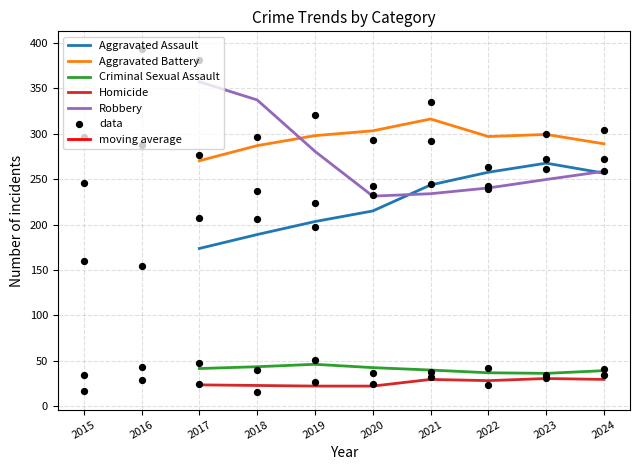

What are all the series names shown in the legend?

Aggravated Assault, Aggravated Battery, Criminal Sexual Assault, Homicide, Robbery